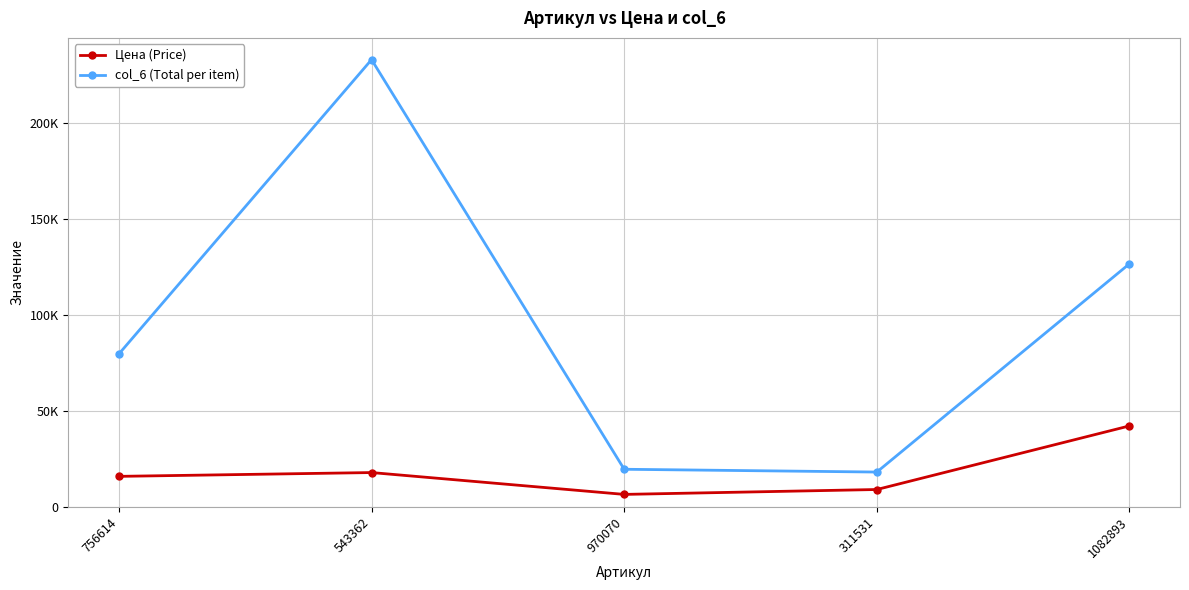

Reading left to right, extract all data points from this chart.

Цена (Price): 15939.0	17919.0	6545.0	9091.5	42216.9
col_6 (Total per item): 79695.0	232947.0	19635.0	18183.0	126650.7